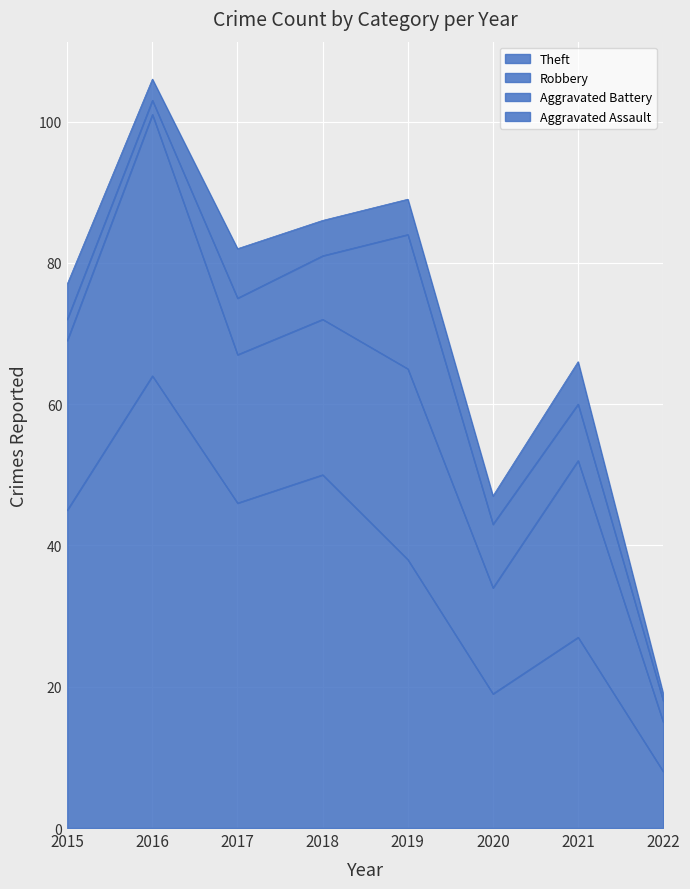

What is the value of the Aggravated Assault point at the 8th from the left?

1